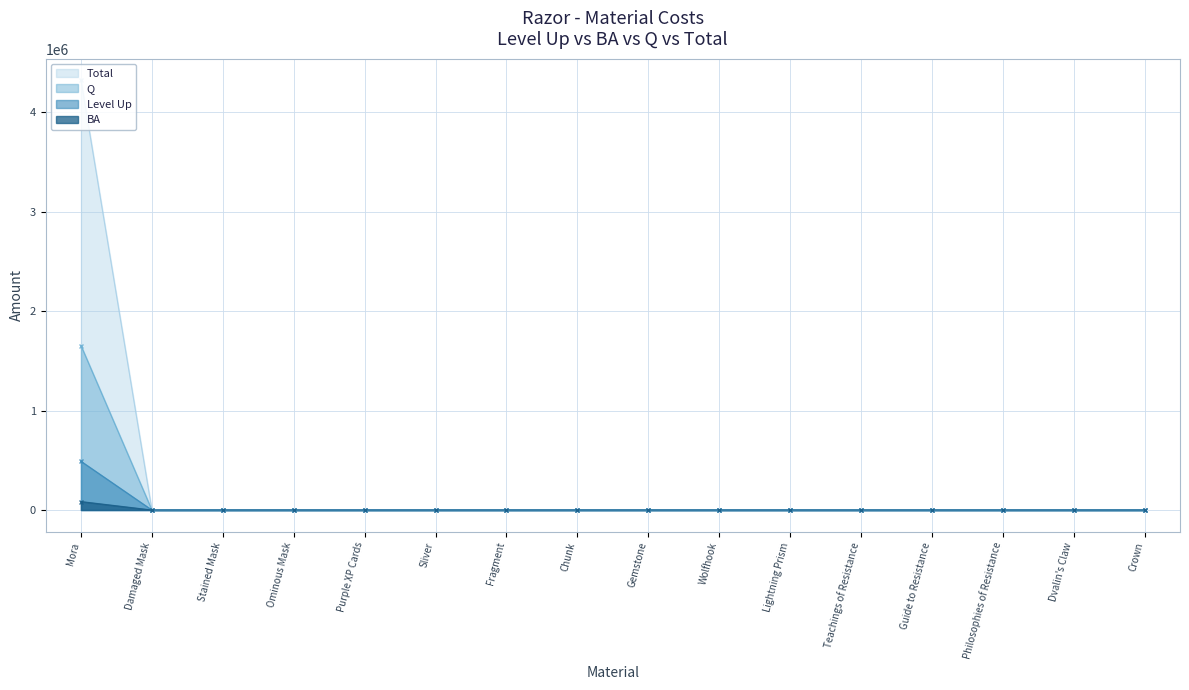

What position from the right is Mora?

16